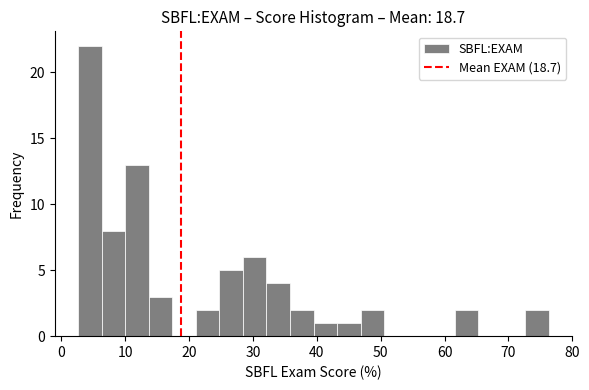

Around what value on the x-axis is the tallest bar? Give the approximate position of its centre, as read against the axis.

4